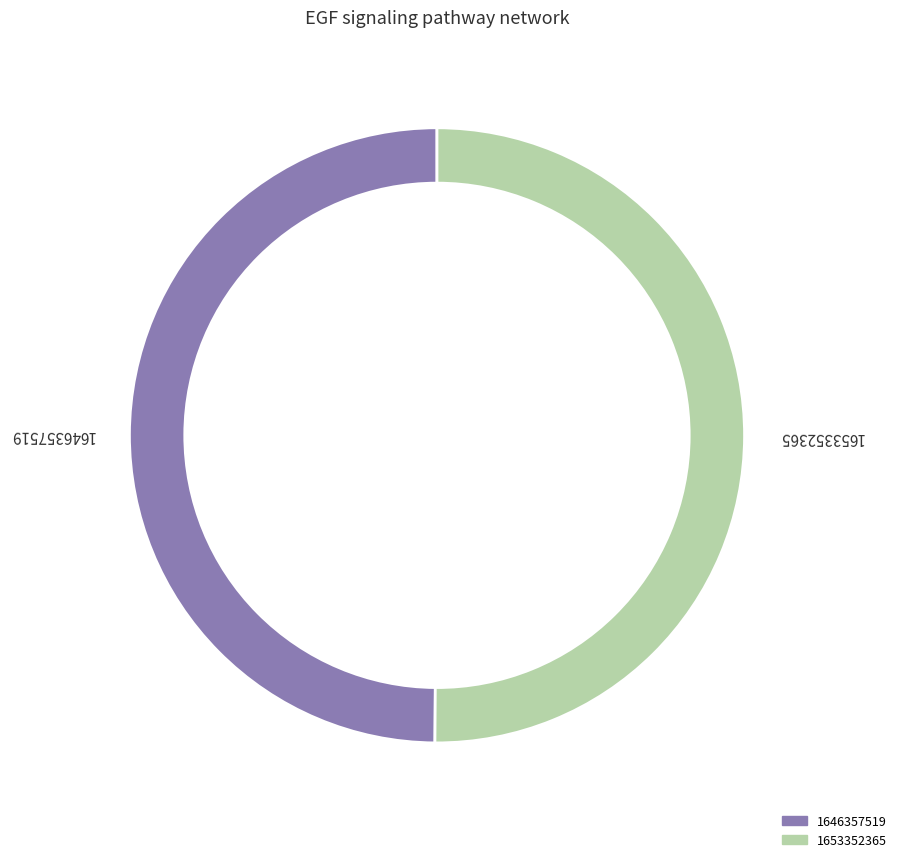

How many slices are in this pie chart?

2